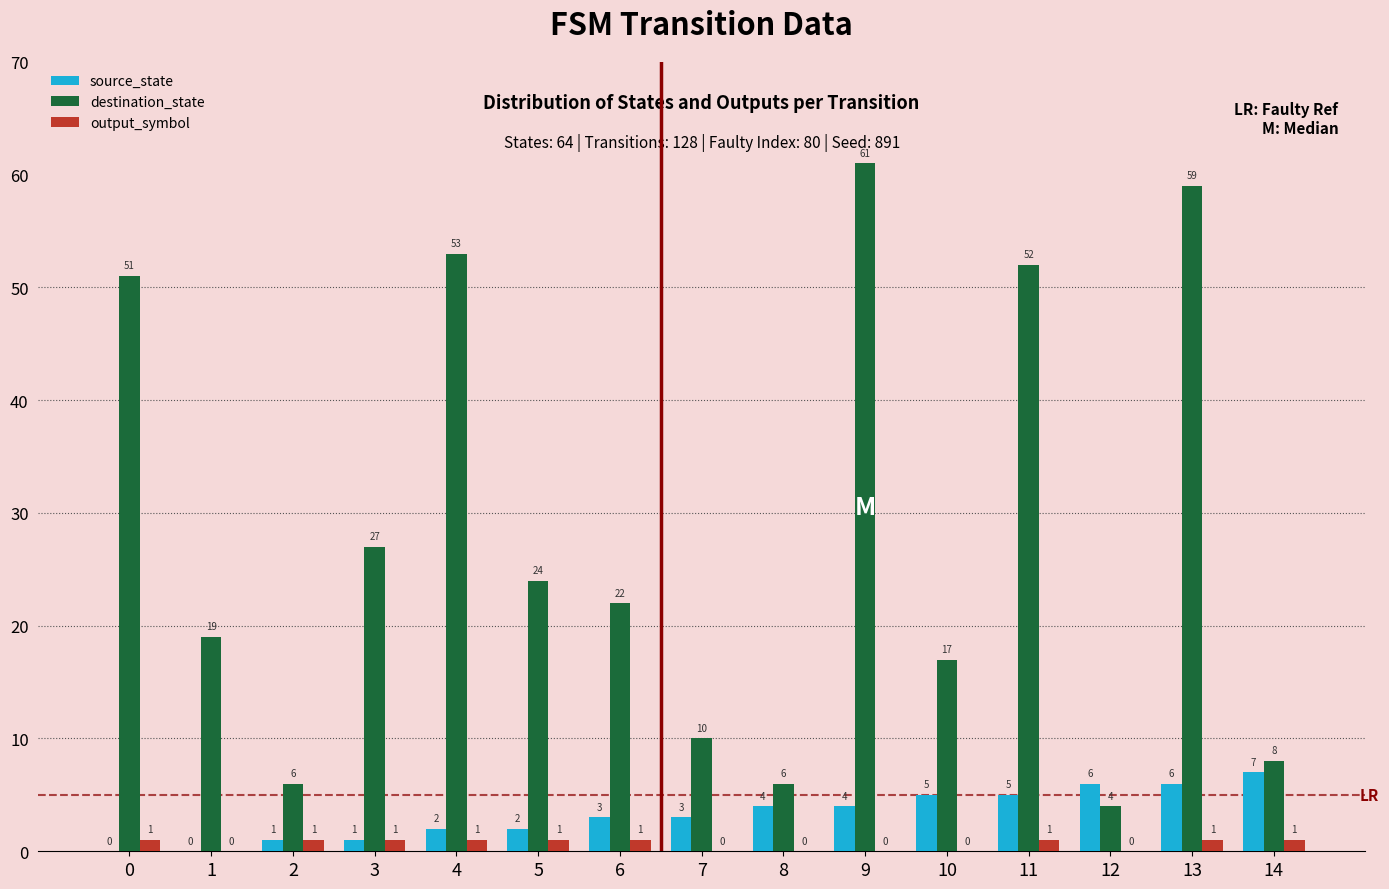

Is it true that source_state equals 4 at 9?

True